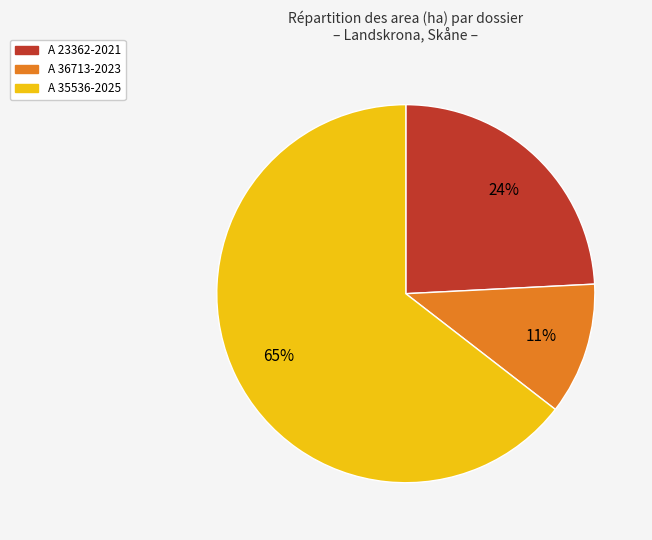

Is the sum of A 35536-2025 and A 36713-2023 greater than half?

Yes